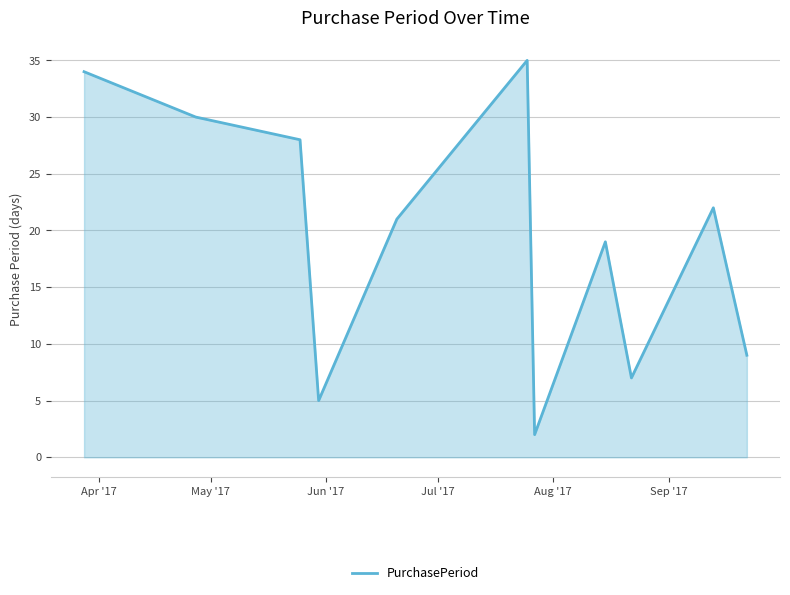

What is the maximum value shown in the chart?

35